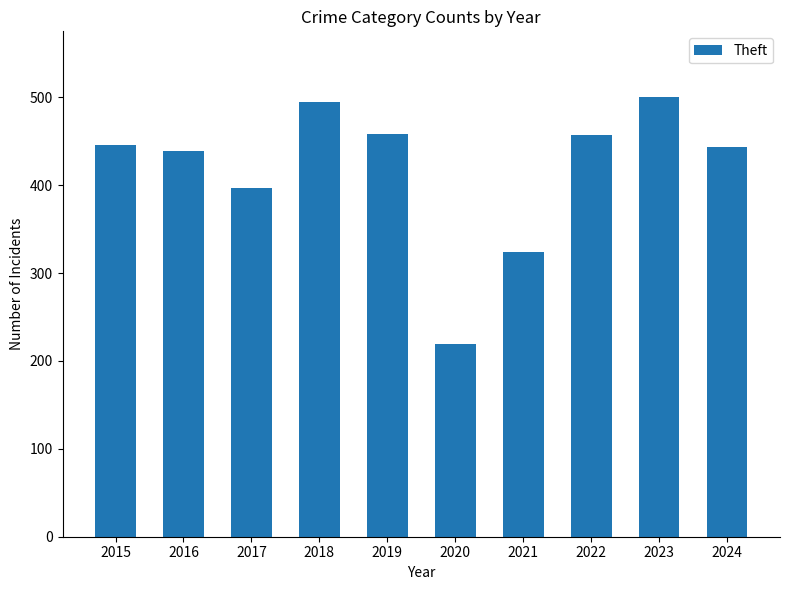

What is the value of the 10th bar from the left?

443